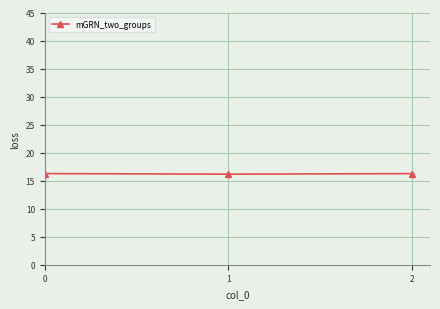

True or false: the data shows 27.1 at 2.

False